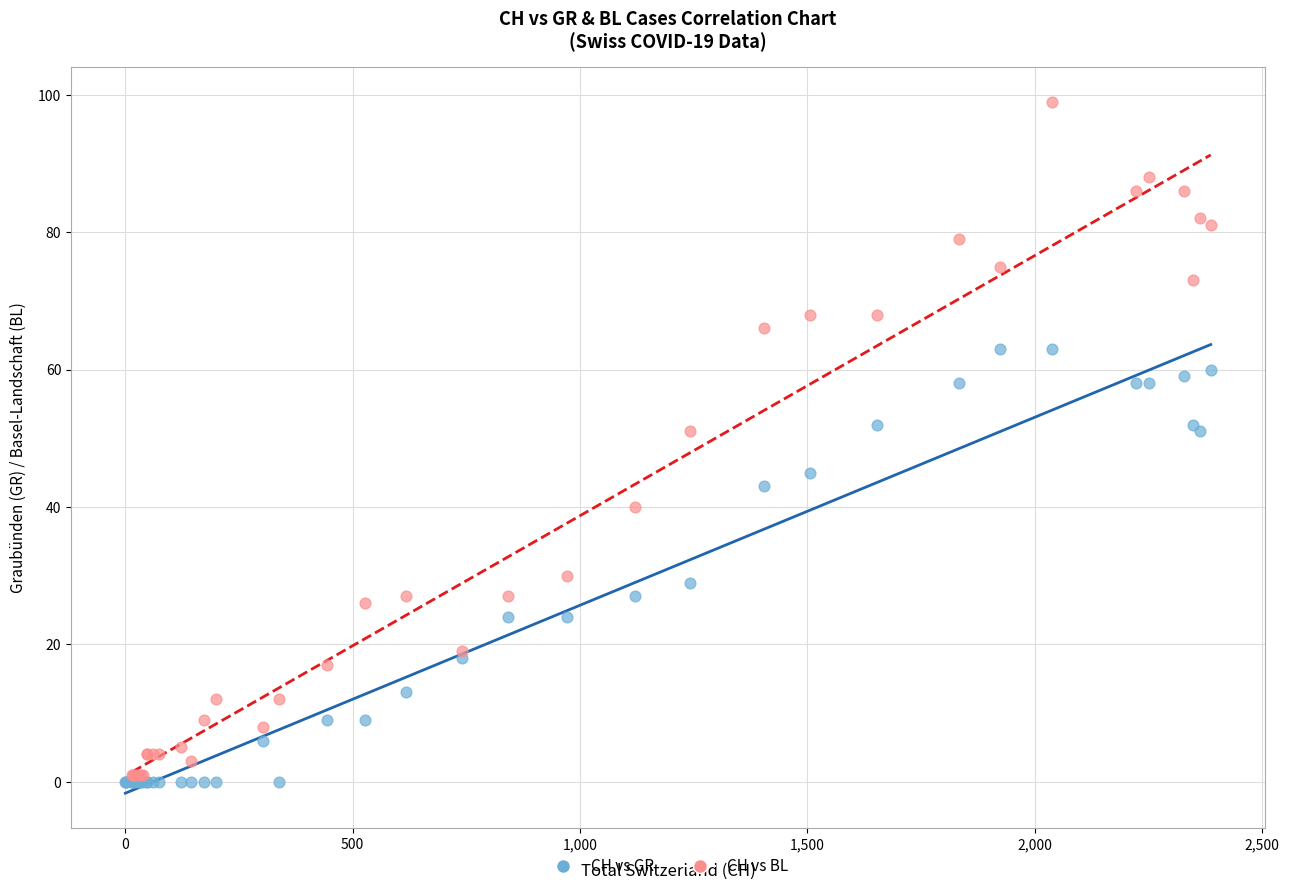

Which series reaches the maximum Y coordinate?

CH vs BL